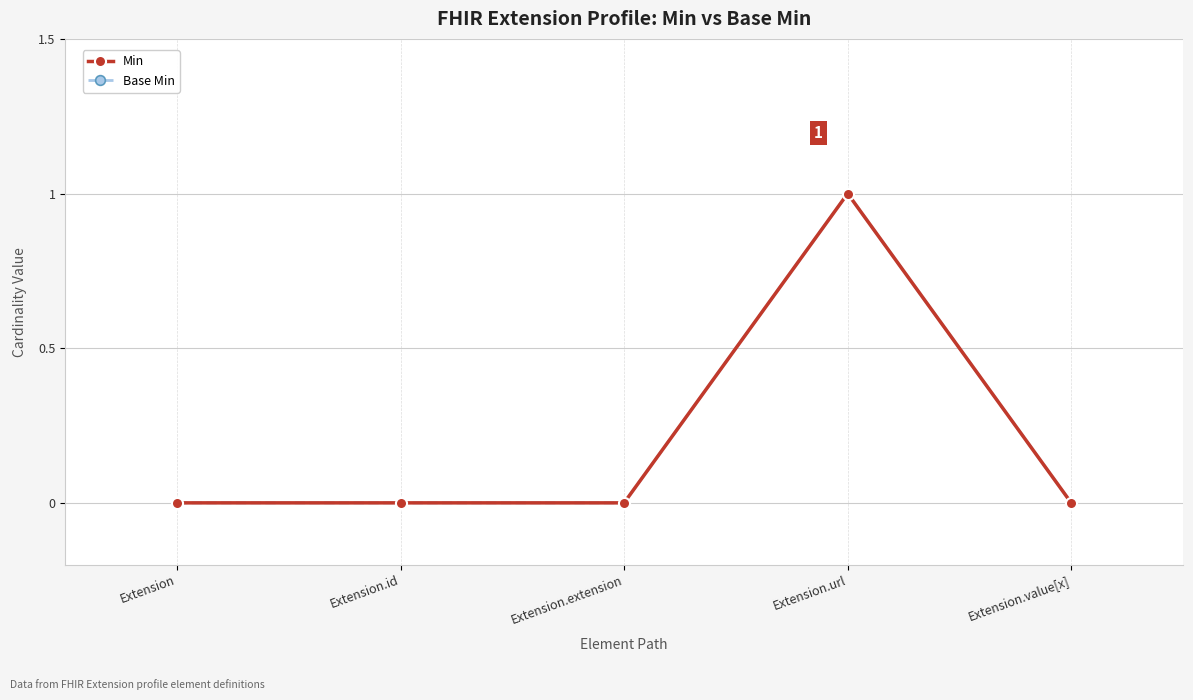

Reading left to right, transcribe all the data shown in this chart.

Min: 0	0	0	1	0
Base Min: 0	0	0	1	0